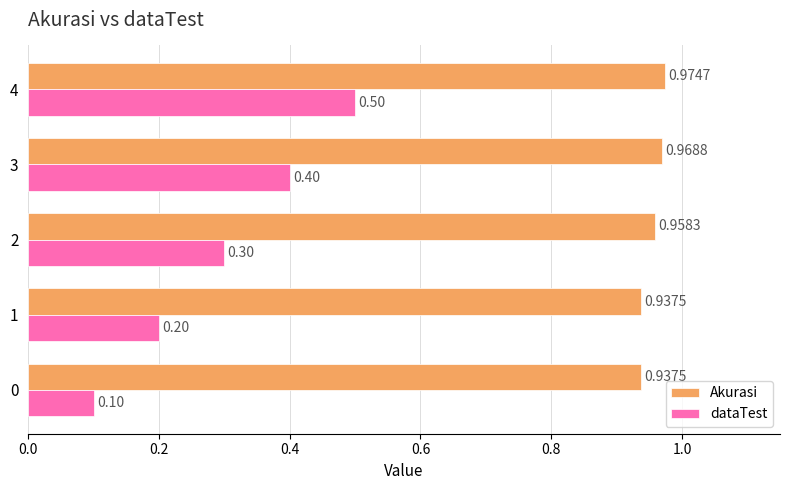

Which series has the widest spread of values?

dataTest